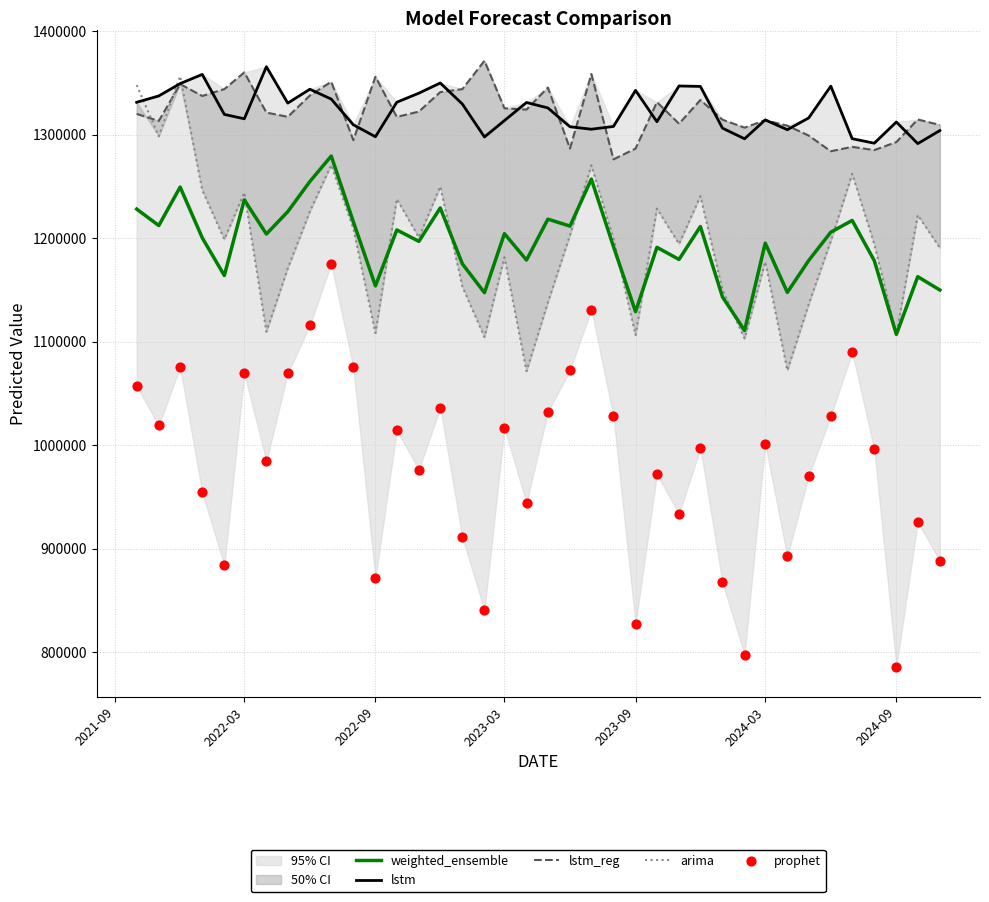

At how many categories does at least one series exceed 978824?

38